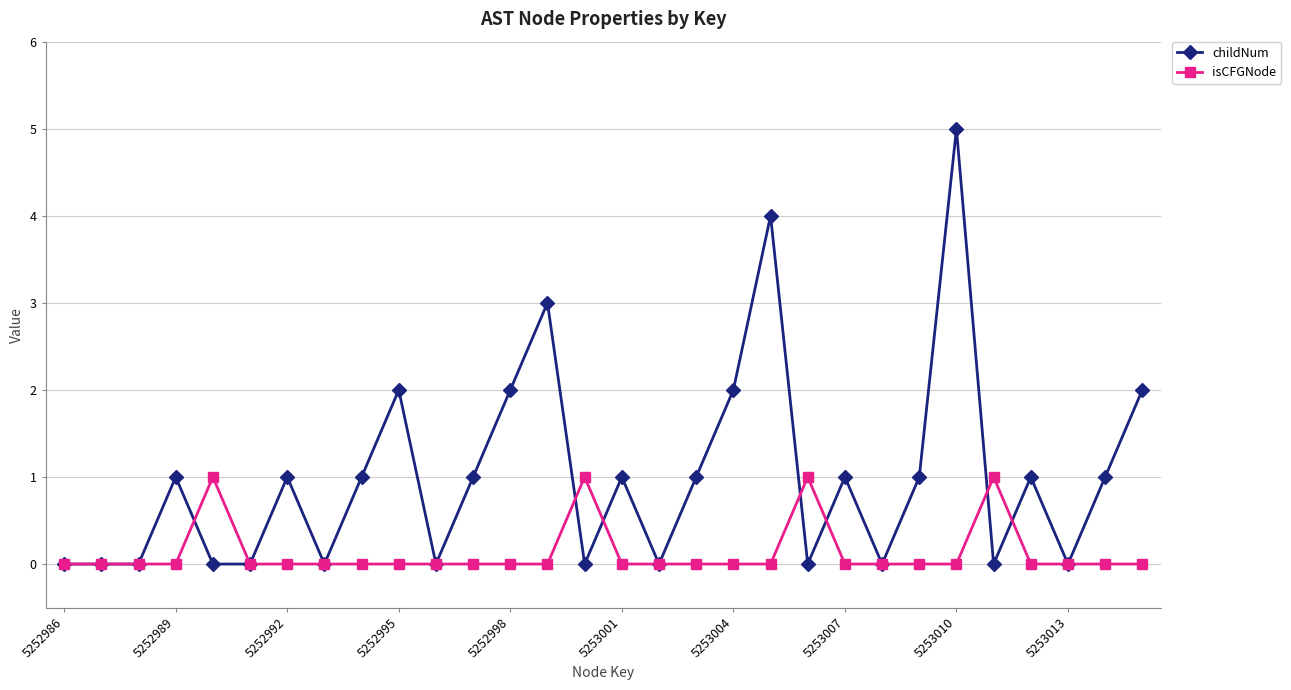

Which series has the widest spread of values?

childNum